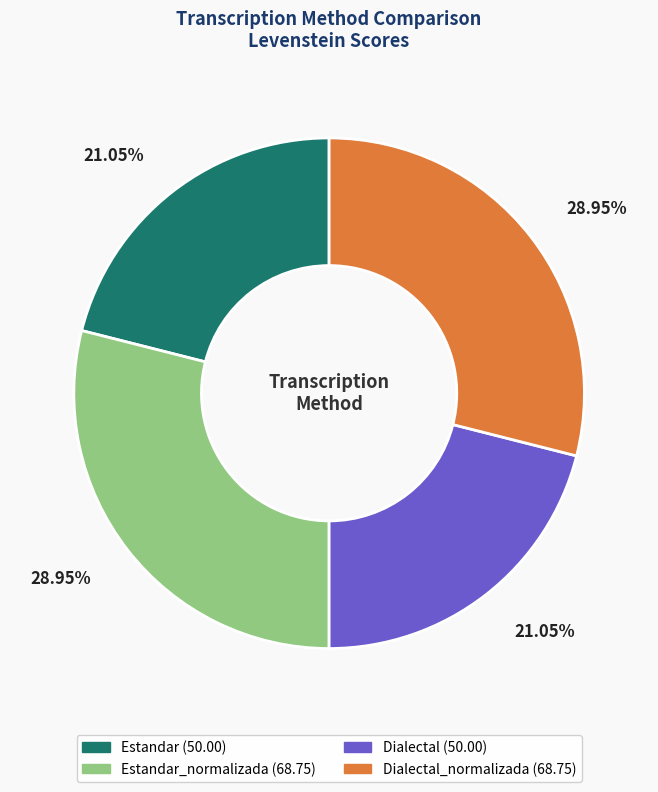

Is there a majority slice in this chart?

No